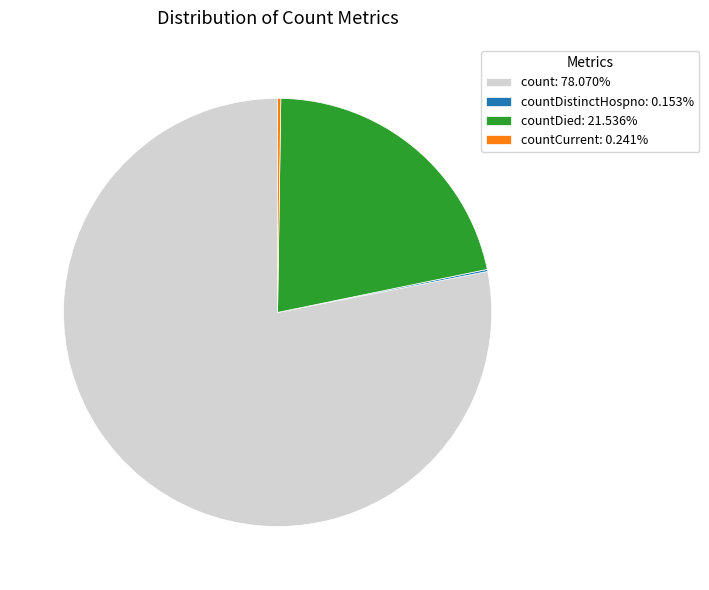

What is the ratio of the value at count: 78.070% to the value at countDied: 21.536%?

3.6